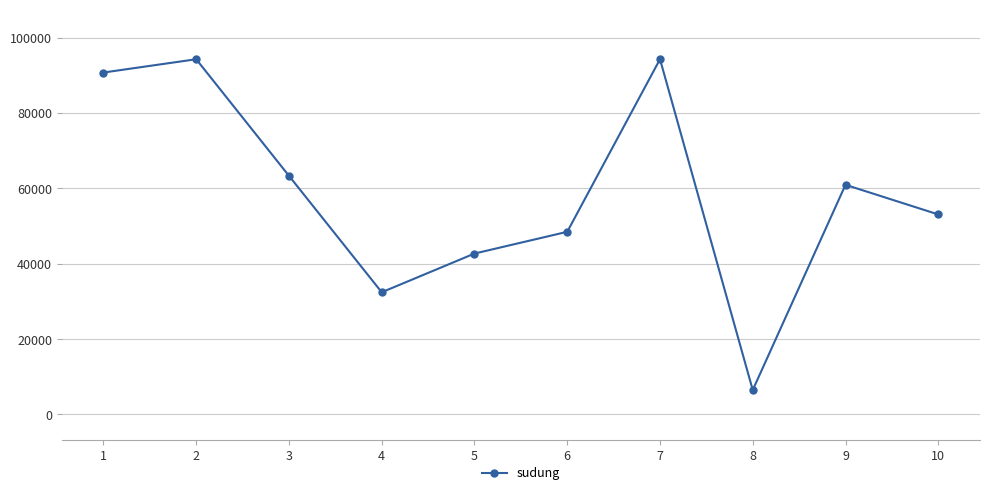

What is the average value?

58684